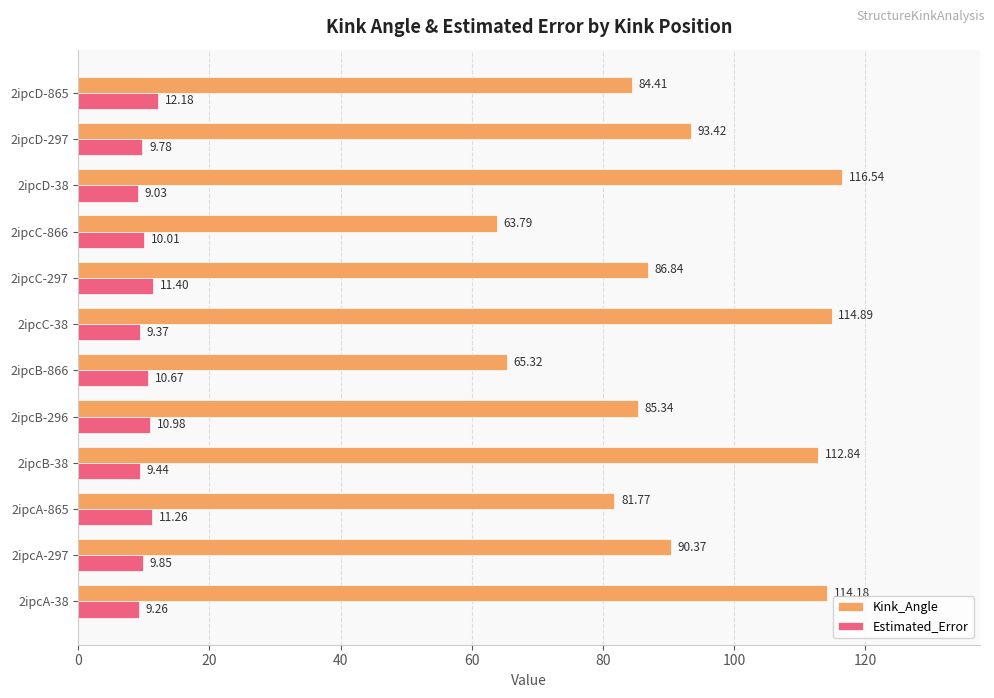

What is the smallest value displayed?

9.0